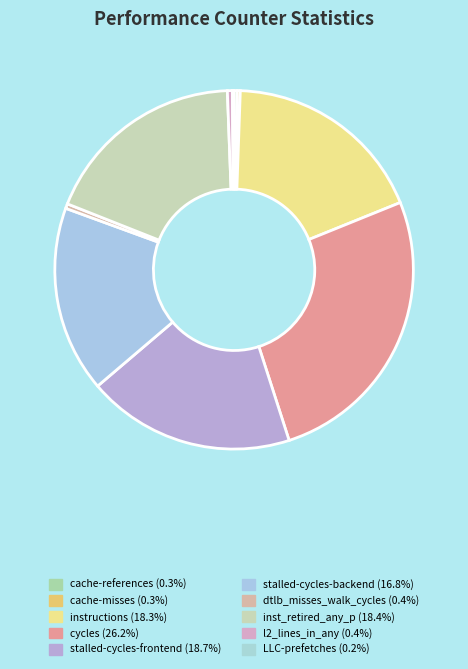

Count the number of slices in the pie.

10